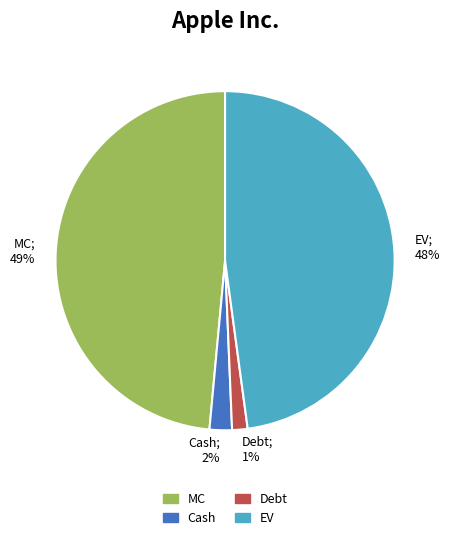

To the nearest percent, what percentage of the pie is MC?

49%